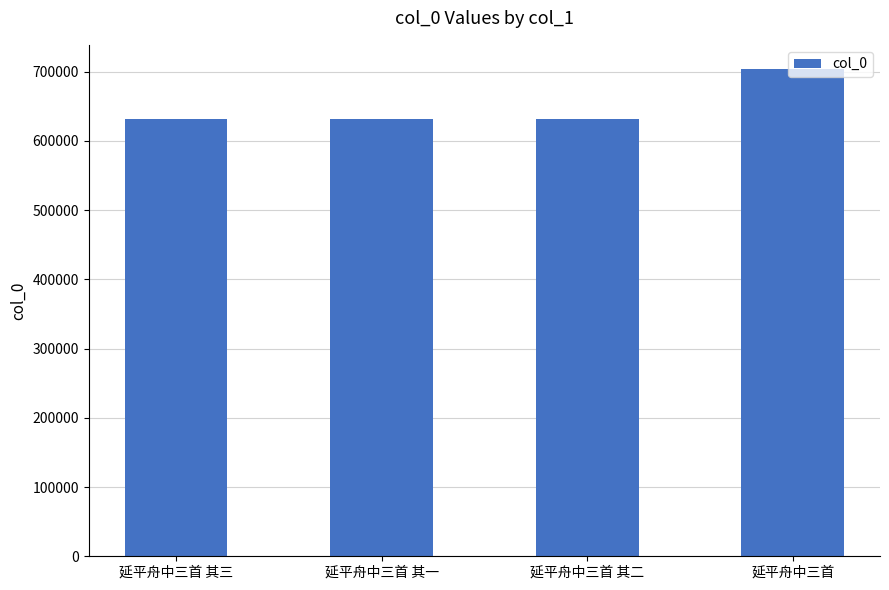

What is the ratio of the value at 延平舟中三首 其一 to the value at 延平舟中三首 其二?

1.0